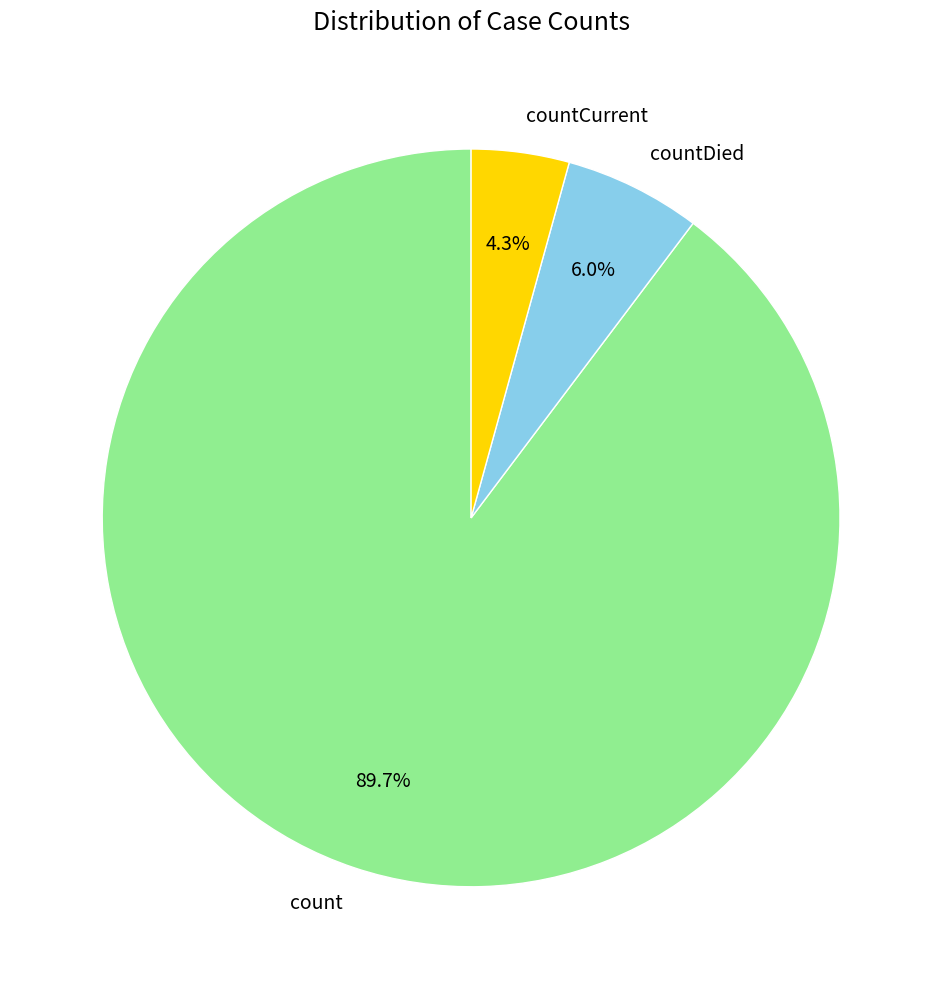

Approximately how many times larger is the value at countDied compared to countCurrent?

1.4